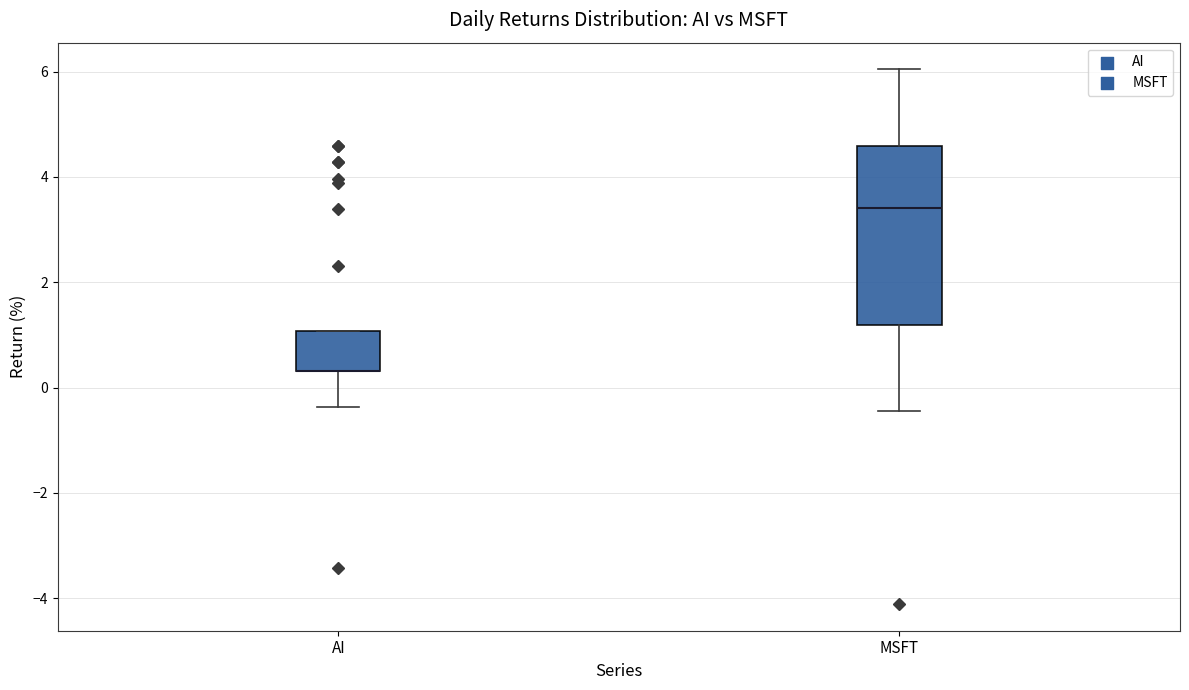

Where does the lower whisker of the box for AI end on the y-axis? The values are not printed on the chart, so give them approximately, as read against the axis.

-0.4